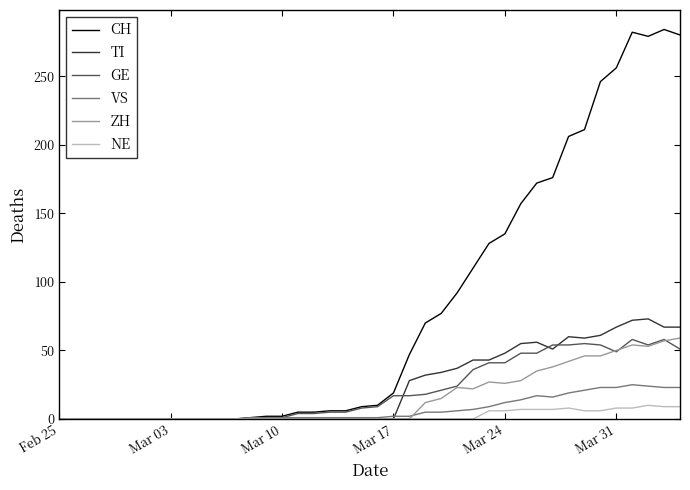

What is the highest value of the GE series?

58